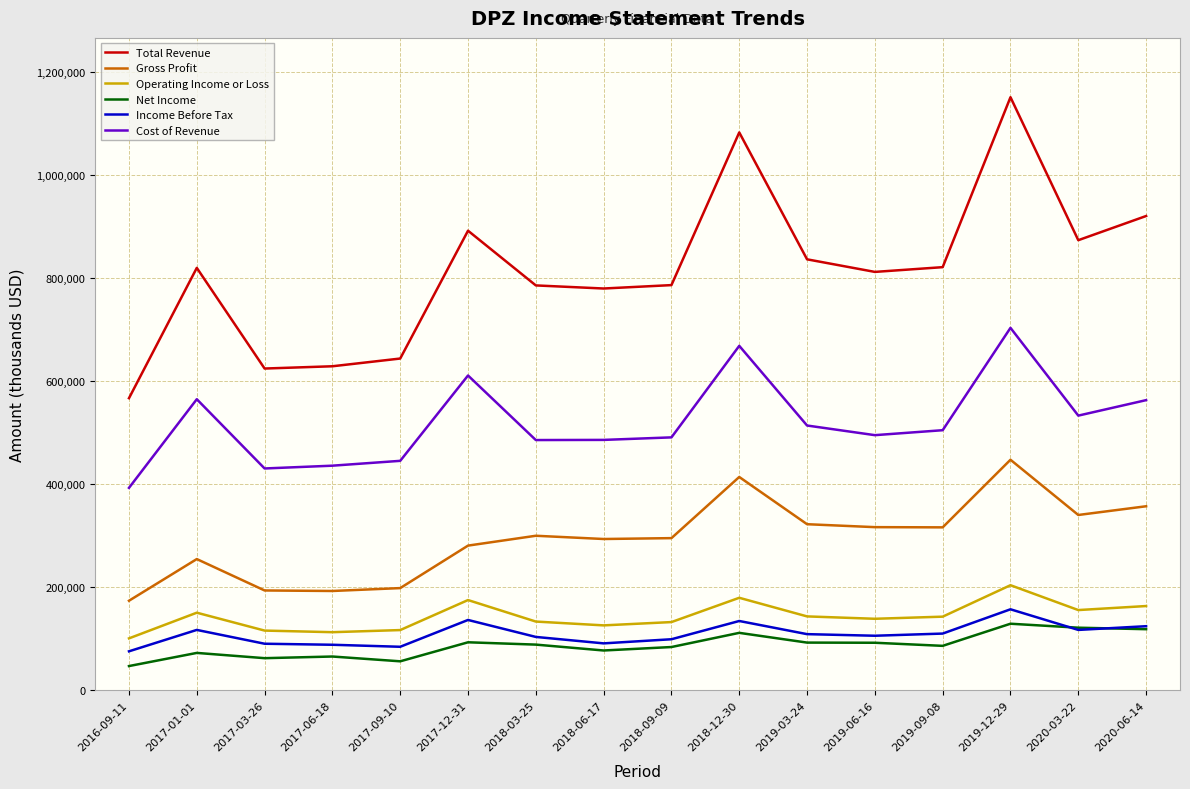

What is the greatest value displayed?

1150400